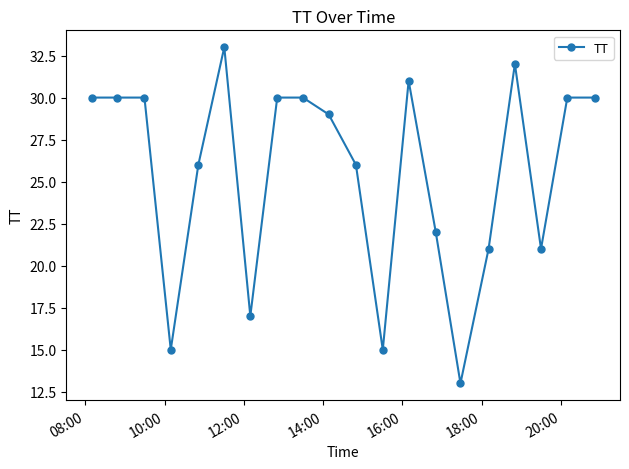

Reading left to right, list all the values displayed in this chart.

30	30	30	15	26	33	17	30	30	29	26	15	31	22	13	21	32	21	30	30